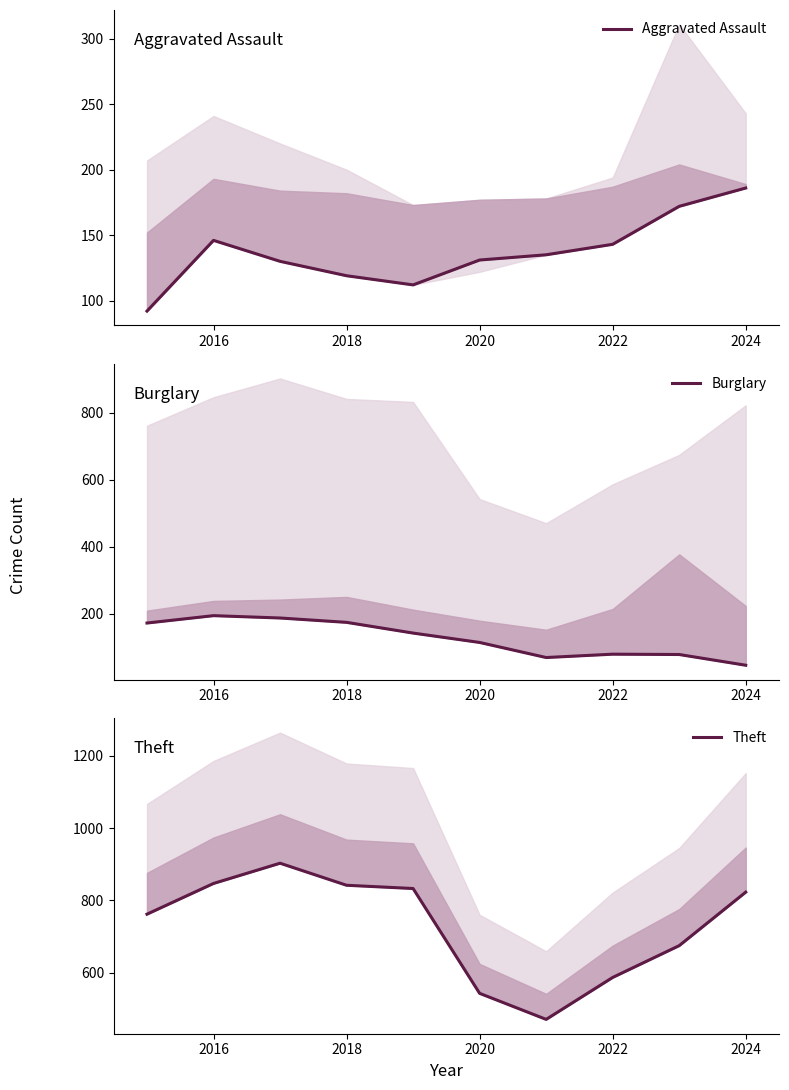

What is the smallest value displayed?

47